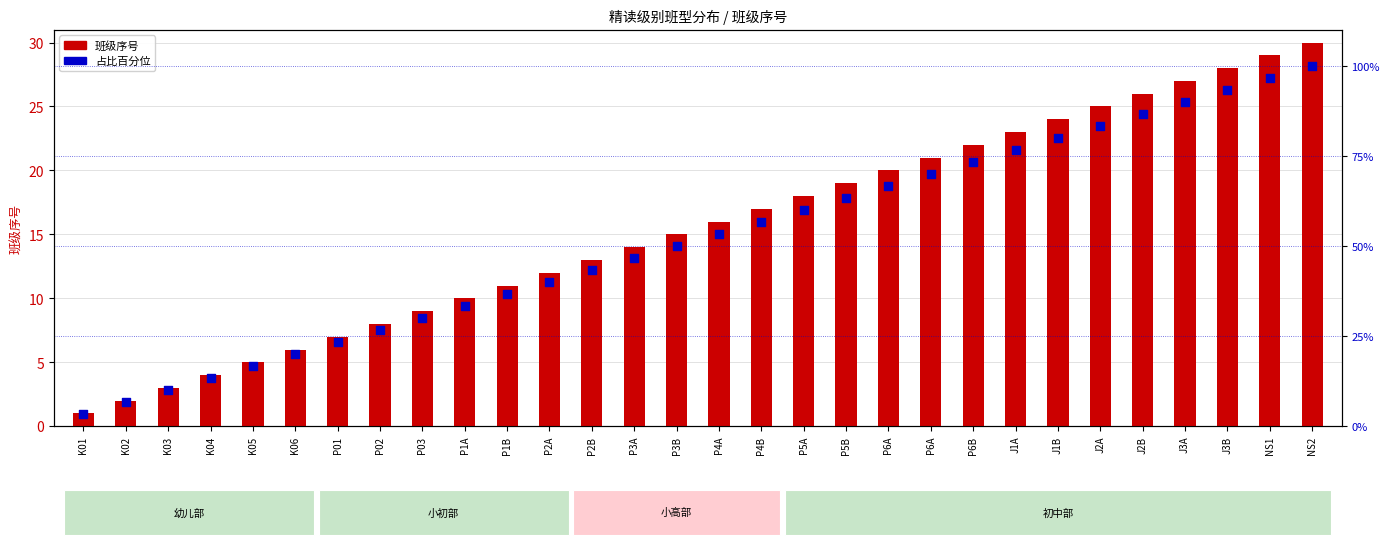

What are all the series names shown in the legend?

班级序号, 占比百分位